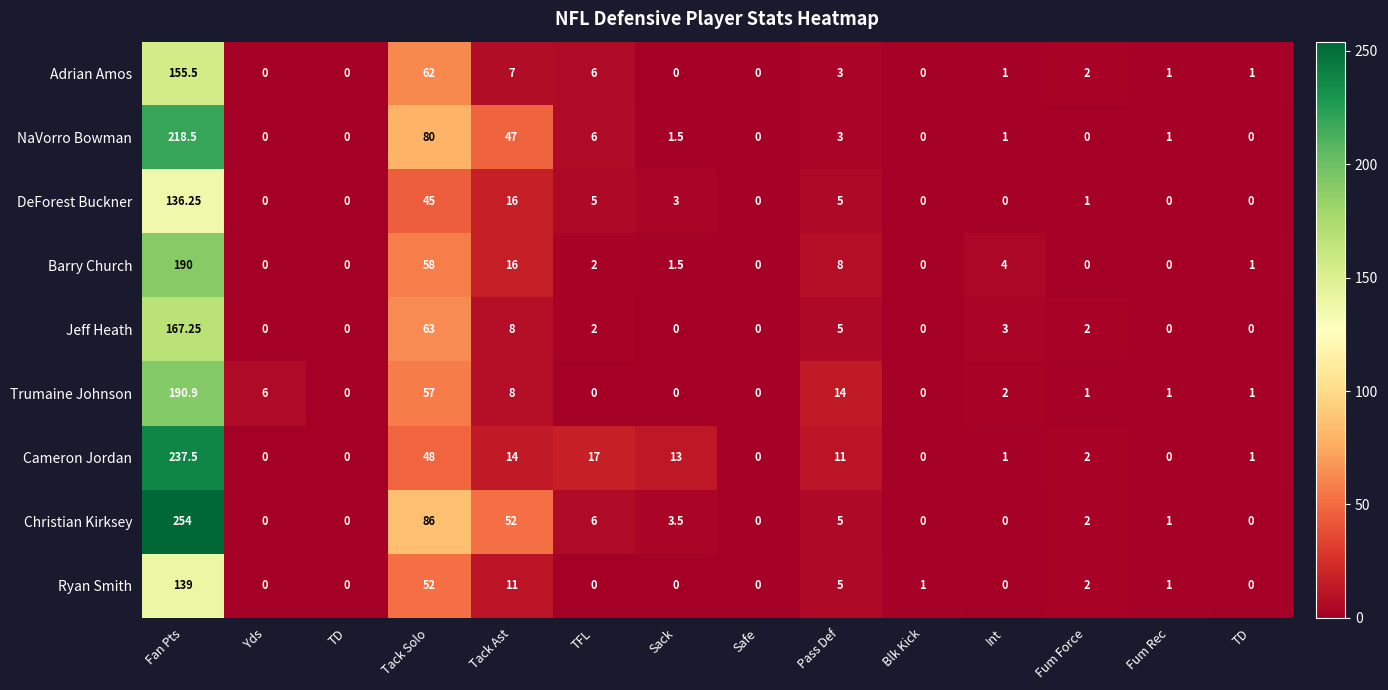

Reading left to right, extract all data points from this chart.

Adrian Amos: Fan Pts=155.5	Yds=0.0	TD=0.0	Tack Solo=62.0	Tack Ast=7.0	TFL=6.0	Sack=0.0	Safe=0.0	Pass Def=3.0	Blk Kick=0.0	Int=1.0	Fum Force=2.0	Fum Rec=1.0	TD=1.0
NaVorro Bowman: Fan Pts=218.5	Yds=0.0	TD=0.0	Tack Solo=80.0	Tack Ast=47.0	TFL=6.0	Sack=1.5	Safe=0.0	Pass Def=3.0	Blk Kick=0.0	Int=1.0	Fum Force=0.0	Fum Rec=1.0	TD=0.0
DeForest Buckner: Fan Pts=136.2	Yds=0.0	TD=0.0	Tack Solo=45.0	Tack Ast=16.0	TFL=5.0	Sack=3.0	Safe=0.0	Pass Def=5.0	Blk Kick=0.0	Int=0.0	Fum Force=1.0	Fum Rec=0.0	TD=0.0
Barry Church: Fan Pts=190.0	Yds=0.0	TD=0.0	Tack Solo=58.0	Tack Ast=16.0	TFL=2.0	Sack=1.5	Safe=0.0	Pass Def=8.0	Blk Kick=0.0	Int=4.0	Fum Force=0.0	Fum Rec=0.0	TD=1.0
Jeff Heath: Fan Pts=167.2	Yds=0.0	TD=0.0	Tack Solo=63.0	Tack Ast=8.0	TFL=2.0	Sack=0.0	Safe=0.0	Pass Def=5.0	Blk Kick=0.0	Int=3.0	Fum Force=2.0	Fum Rec=0.0	TD=0.0
Trumaine Johnson: Fan Pts=190.9	Yds=6.0	TD=0.0	Tack Solo=57.0	Tack Ast=8.0	TFL=0.0	Sack=0.0	Safe=0.0	Pass Def=14.0	Blk Kick=0.0	Int=2.0	Fum Force=1.0	Fum Rec=1.0	TD=1.0
Cameron Jordan: Fan Pts=237.5	Yds=0.0	TD=0.0	Tack Solo=48.0	Tack Ast=14.0	TFL=17.0	Sack=13.0	Safe=0.0	Pass Def=11.0	Blk Kick=0.0	Int=1.0	Fum Force=2.0	Fum Rec=0.0	TD=1.0
Christian Kirksey: Fan Pts=254.0	Yds=0.0	TD=0.0	Tack Solo=86.0	Tack Ast=52.0	TFL=6.0	Sack=3.5	Safe=0.0	Pass Def=5.0	Blk Kick=0.0	Int=0.0	Fum Force=2.0	Fum Rec=1.0	TD=0.0
Ryan Smith: Fan Pts=139.0	Yds=0.0	TD=0.0	Tack Solo=52.0	Tack Ast=11.0	TFL=0.0	Sack=0.0	Safe=0.0	Pass Def=5.0	Blk Kick=1.0	Int=0.0	Fum Force=2.0	Fum Rec=1.0	TD=0.0